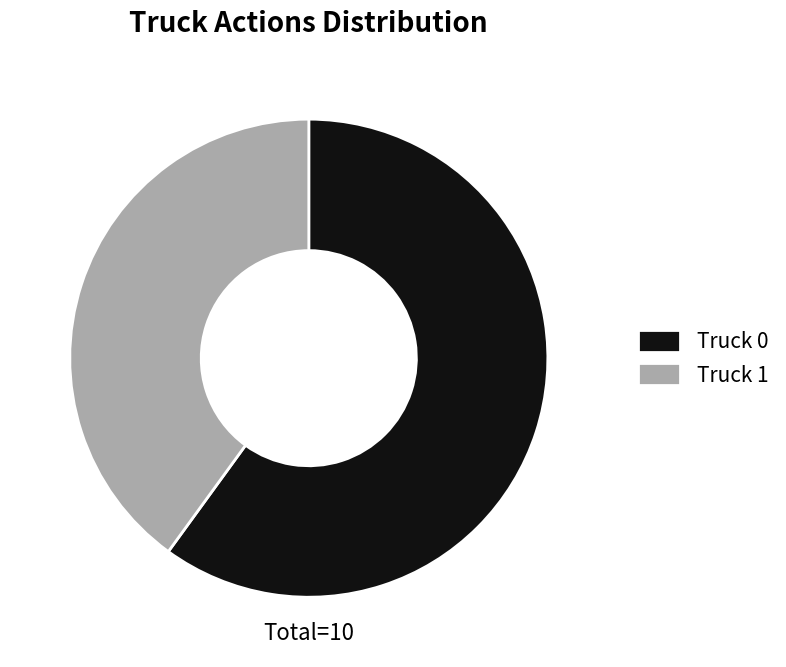

Which slice represents more than half of the pie?

Truck 0